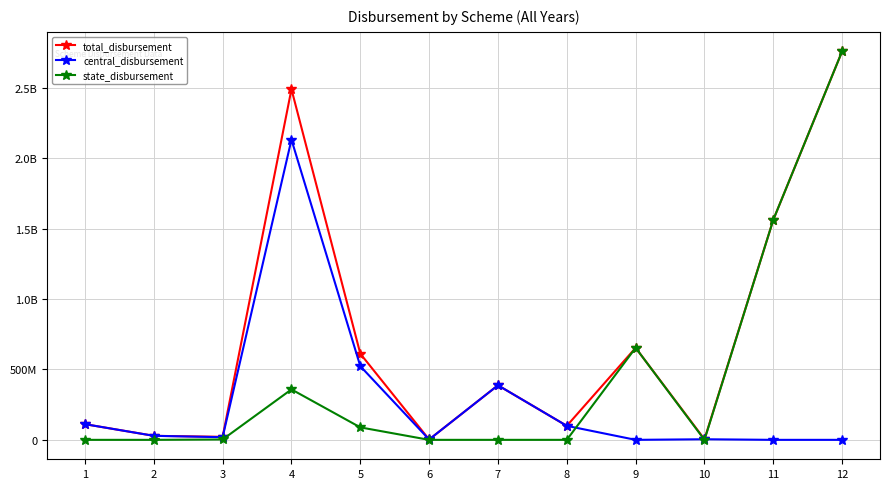

What is the difference between the state_disbursement values at 9 and 1?

653713200